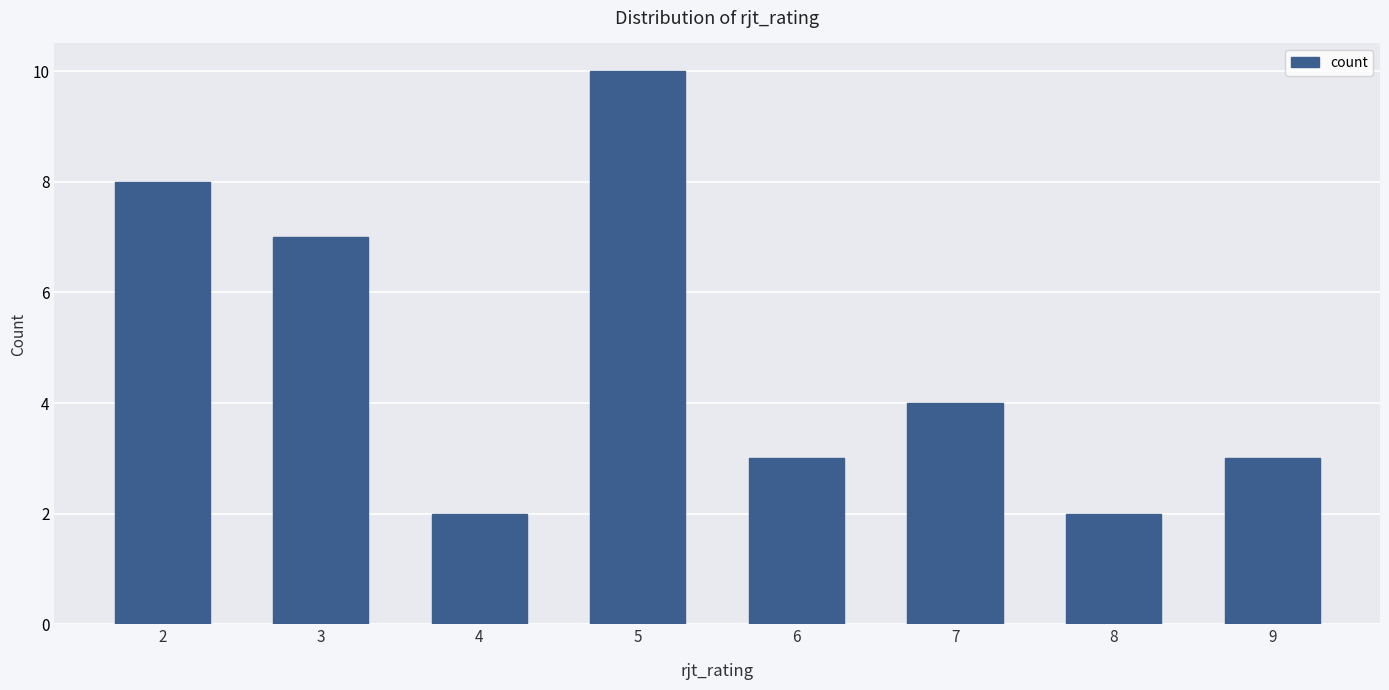

How many bars are there in total?

8